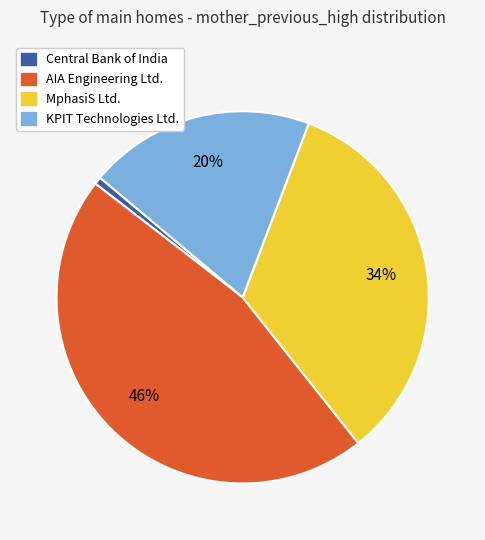

Do Central Bank of India and KPIT Technologies Ltd. together represent more than half of the pie?

No